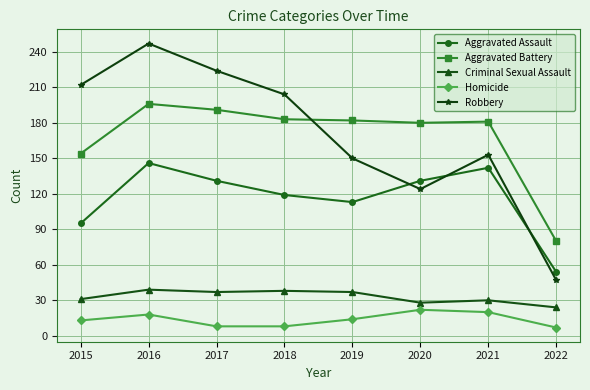

Which series has the largest range (max minus min)?

Robbery